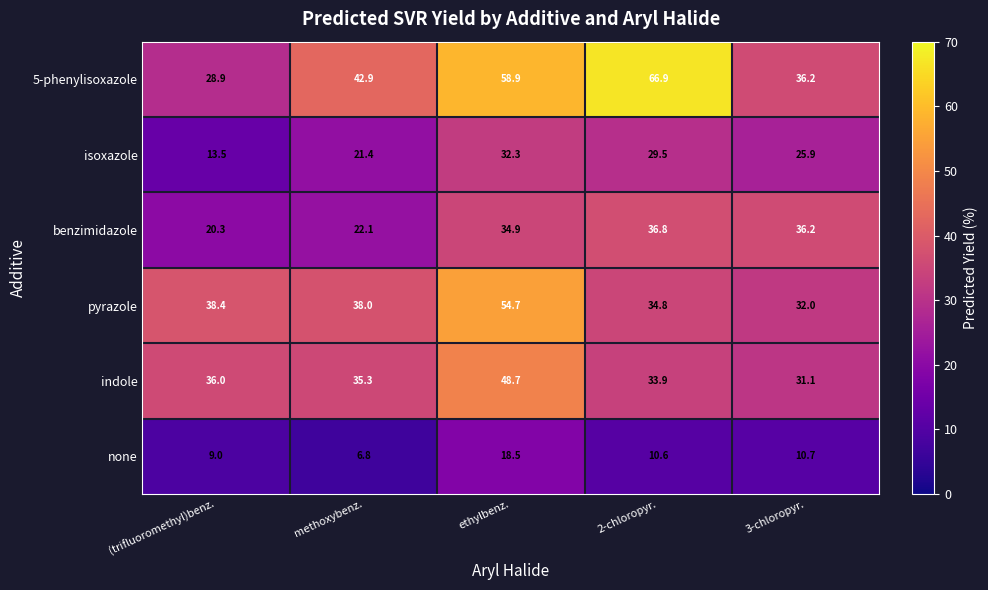

What is the average value of the none series?

11.1